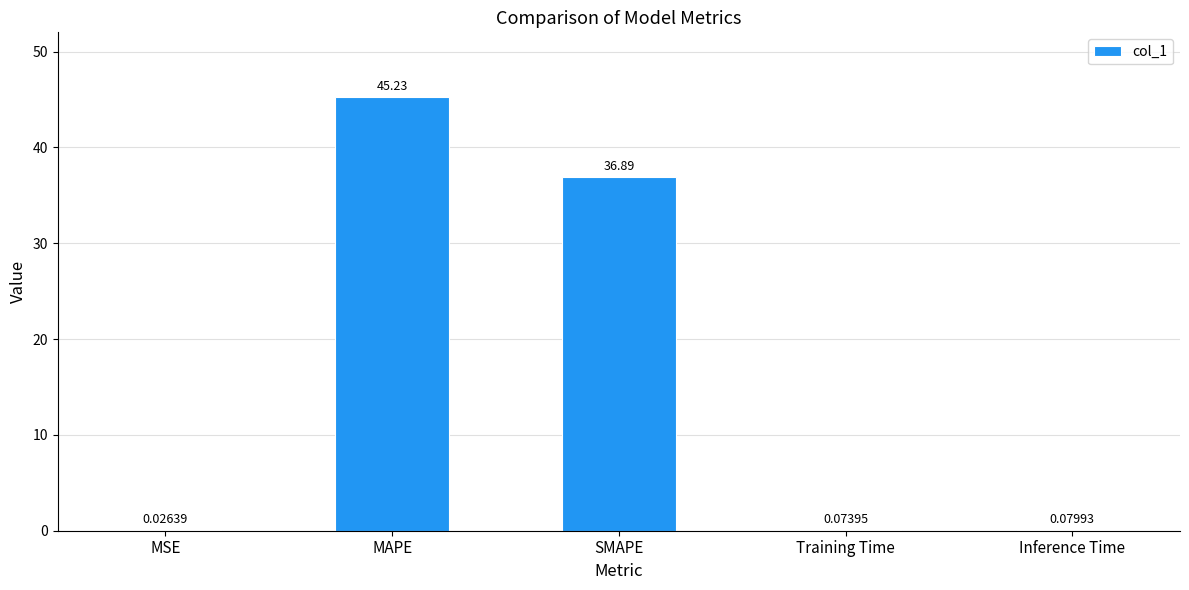

Between Training Time and SMAPE, which is larger?

SMAPE